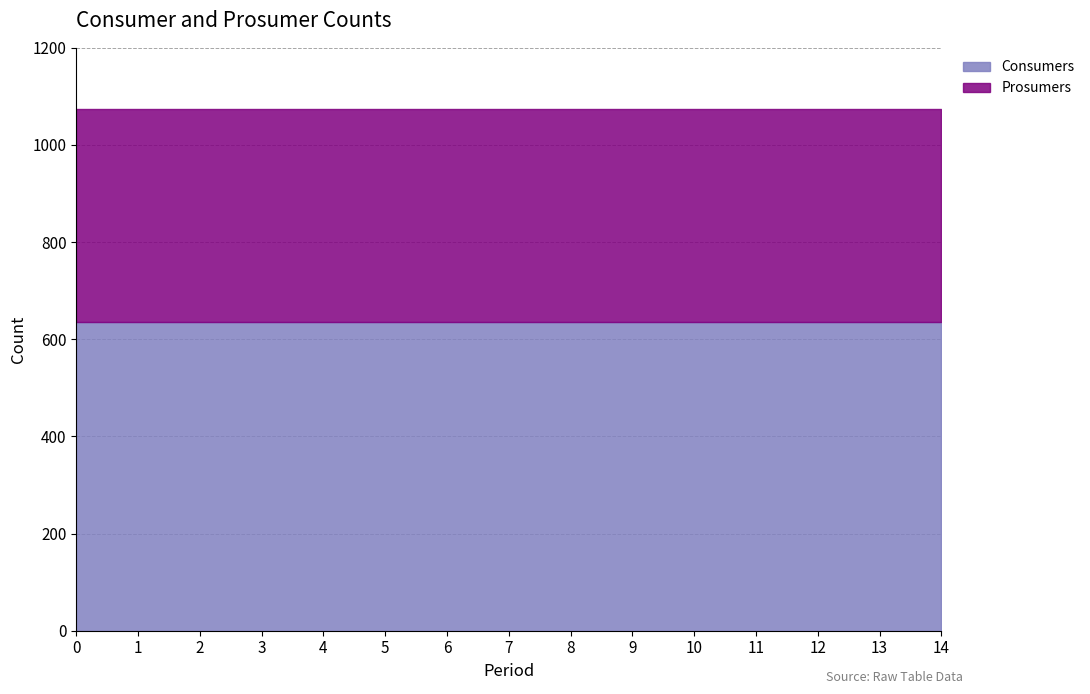

Which series has the widest spread of values?

Consumers